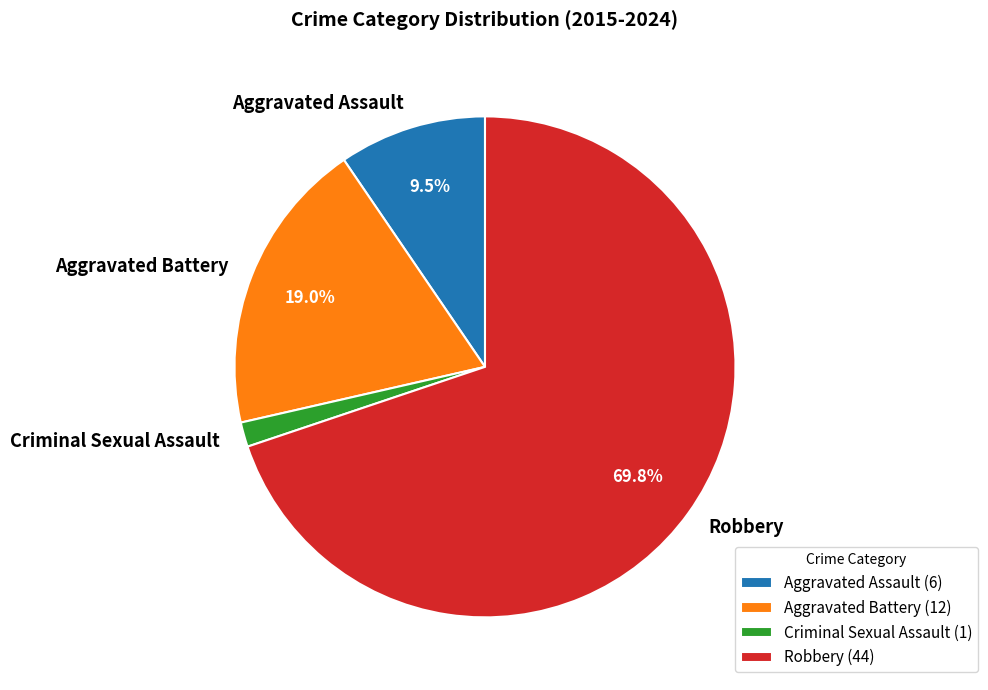

Which has a higher value, Aggravated Assault or Aggravated Battery?

Aggravated Battery